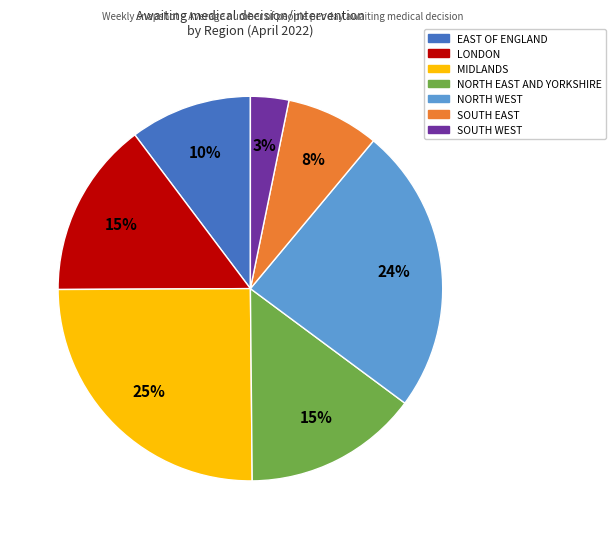

How many slices are in this pie chart?

7